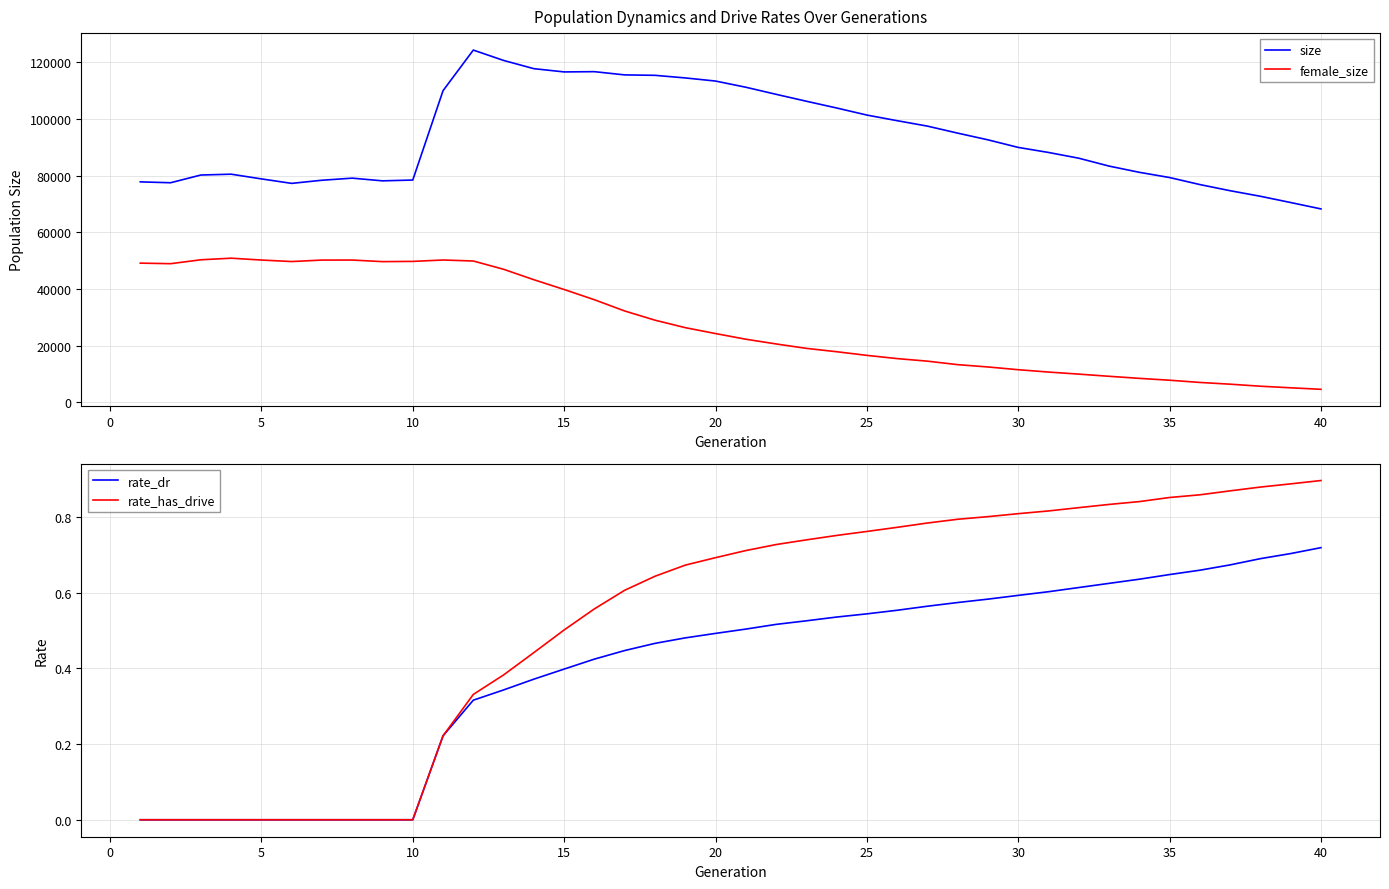

What is the minimum value for female_size?

4646